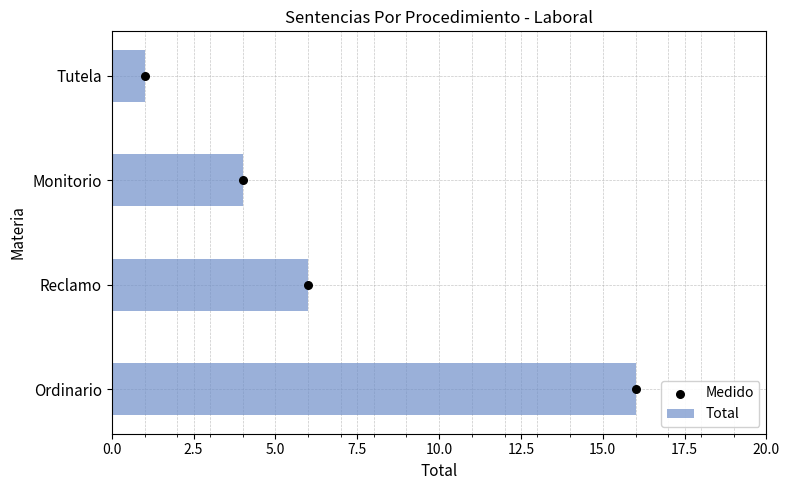

Which series contains the highest Y value?

Total